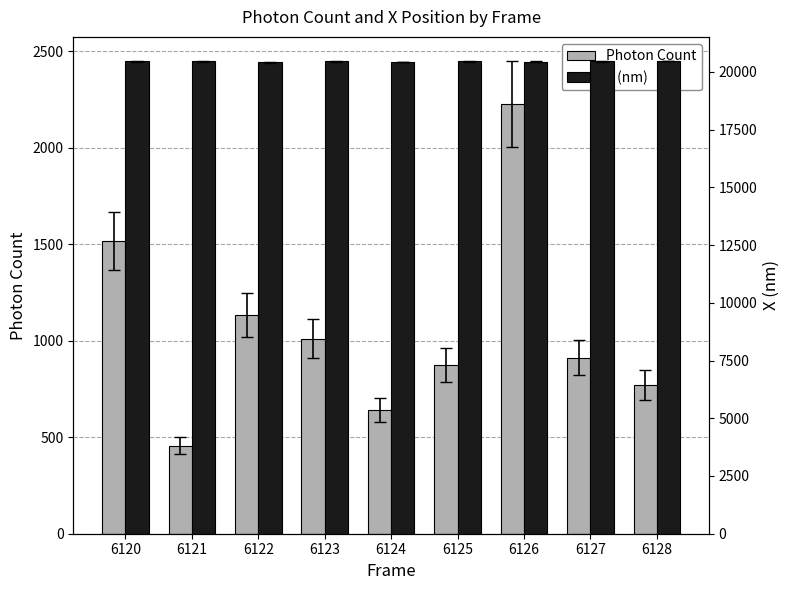

What is the average value of the Photon Count series?

1060.6